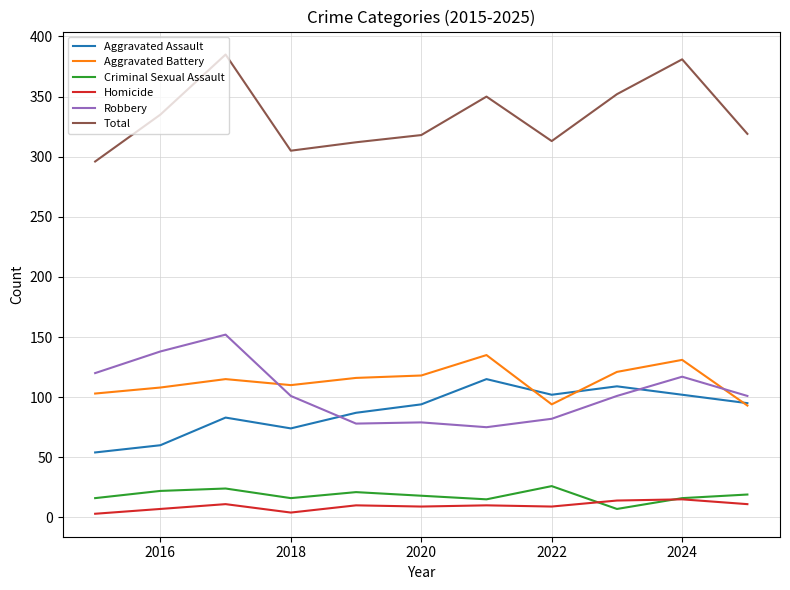

What is the lowest value of the Aggravated Battery series?

93